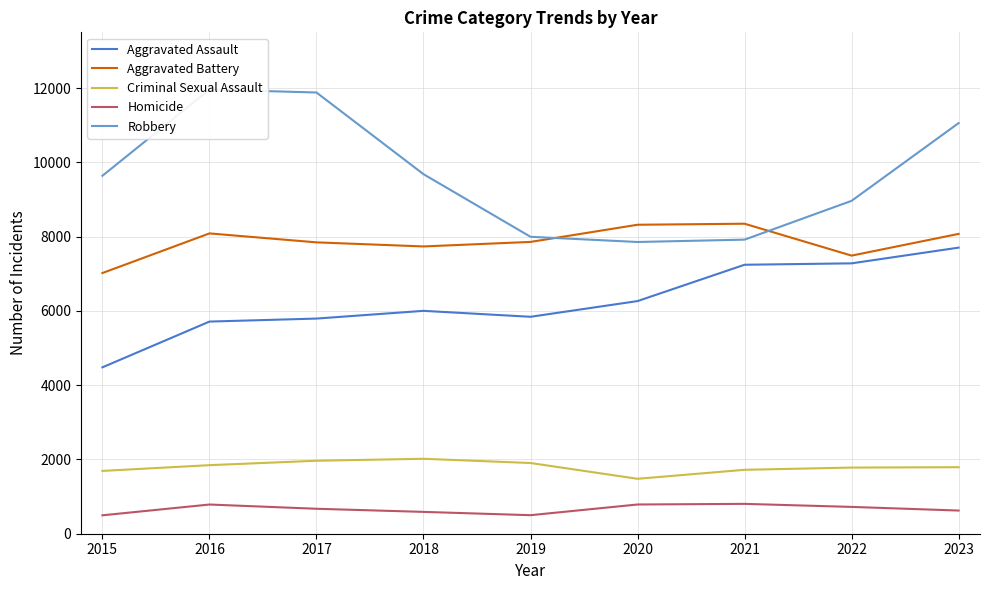

In Homicide, how many points are lower than both neighbors (excluding endpoints)?

1